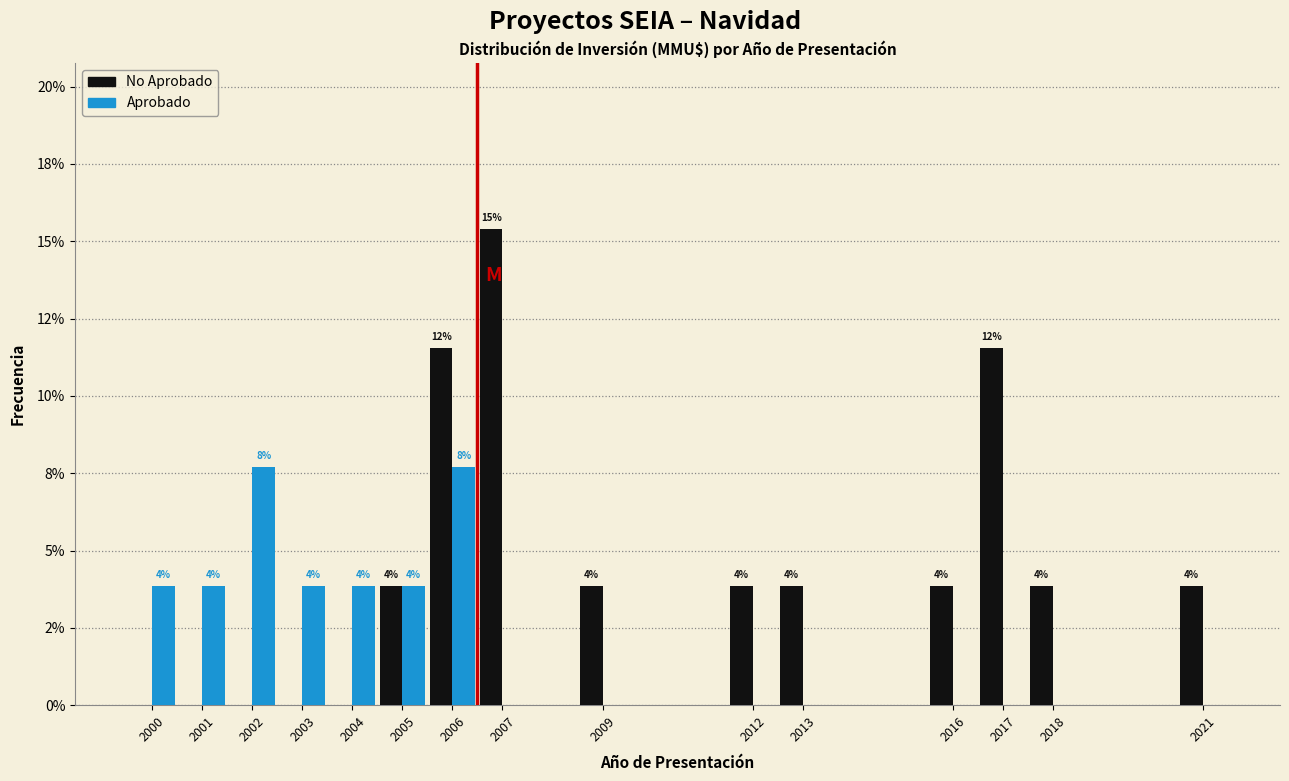

What are all the series names shown in the legend?

No Aprobado, Aprobado